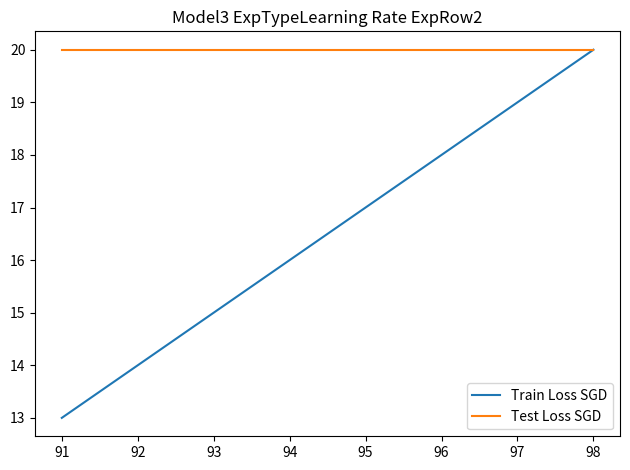

At which category is the sum across all series the highest?

98